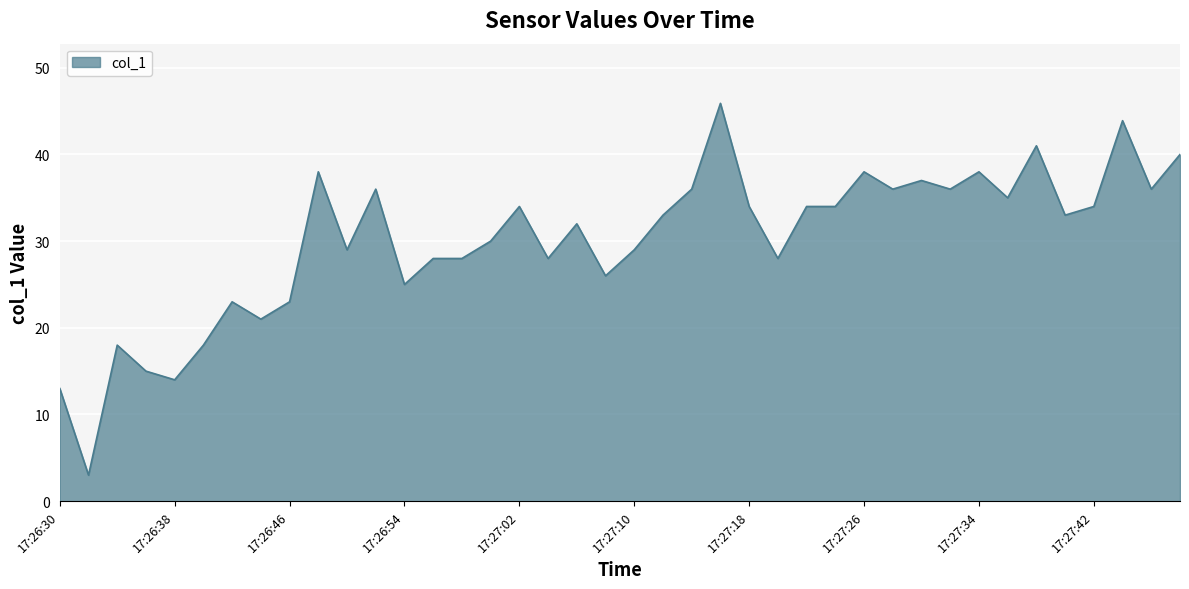

What is the difference between the maximum and minimum values?

42.9